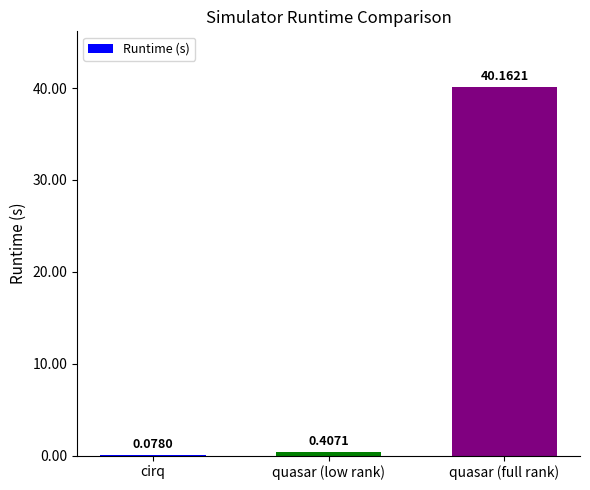

What is the sum of all values?

40.6